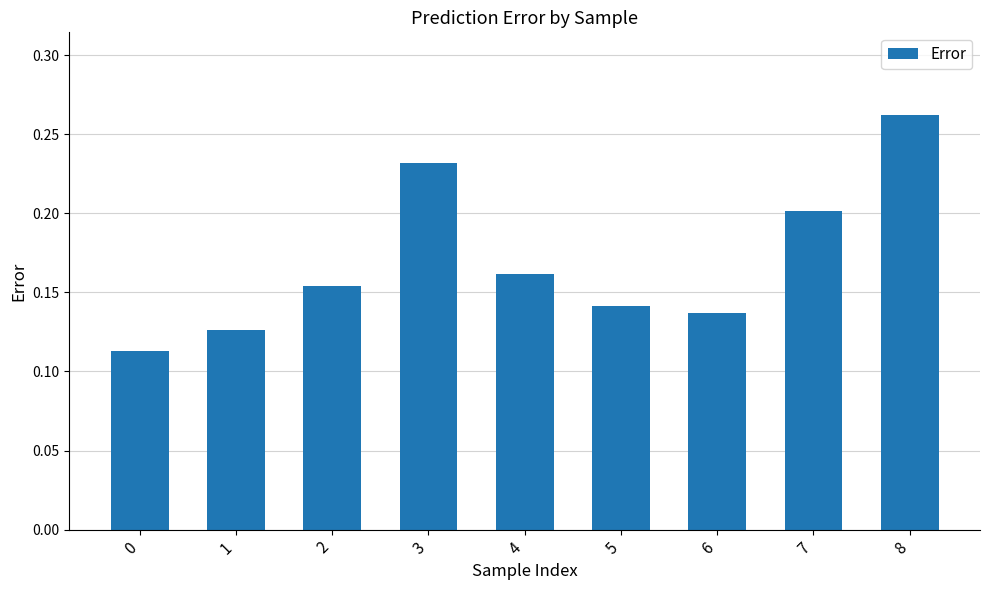

What is the sum of all values?

1.5